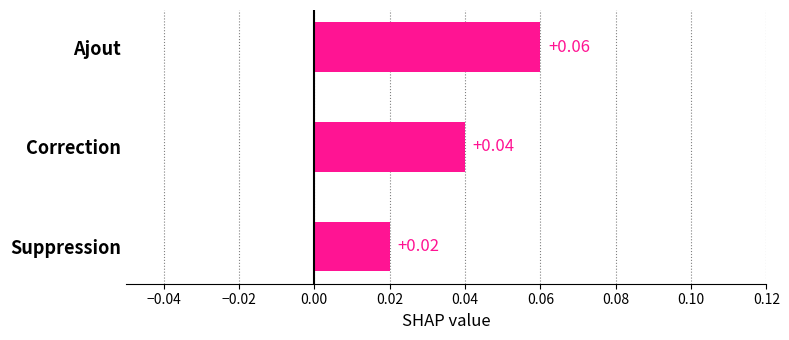

At which label is the value closest to 0?

Suppression